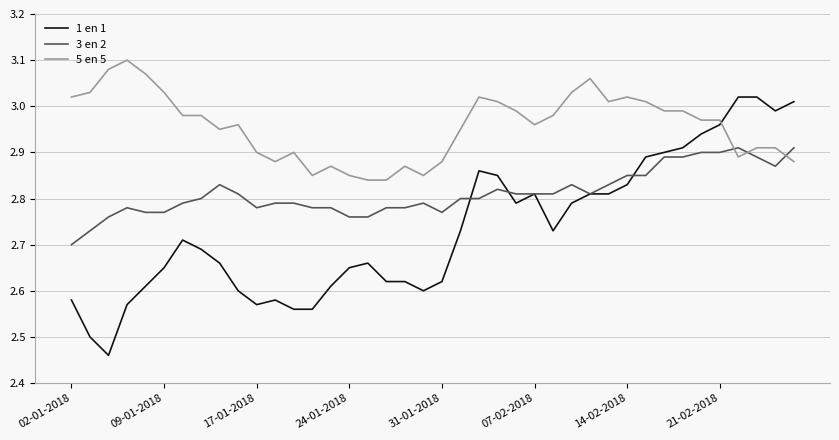

Which series ends up on top after the final intersection of 5 en 5 and 3 en 2?

3 en 2